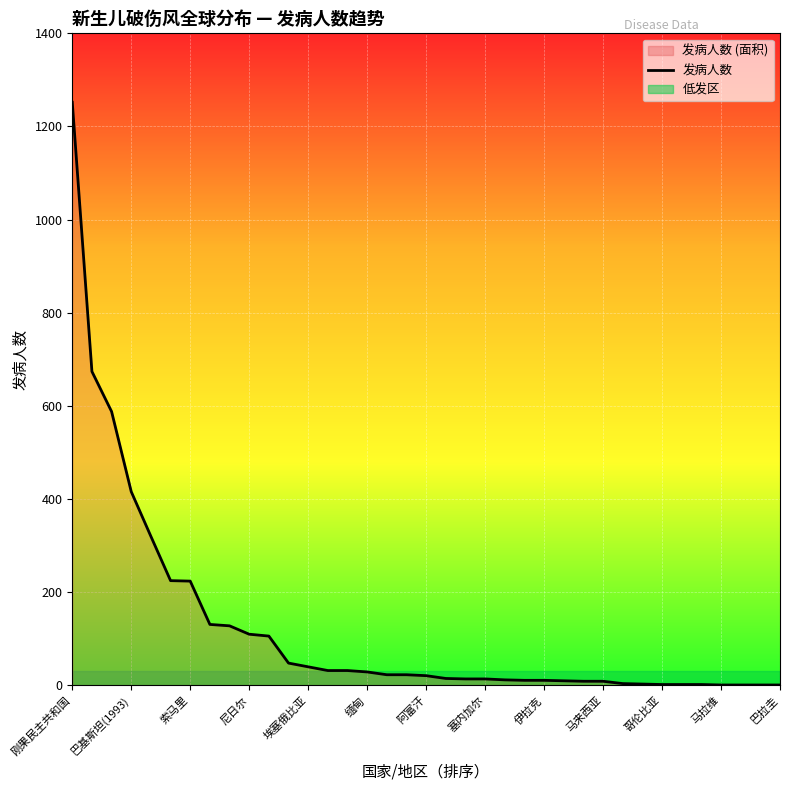

Which category has the highest value in the 发病人数 series?

刚果民主共和国